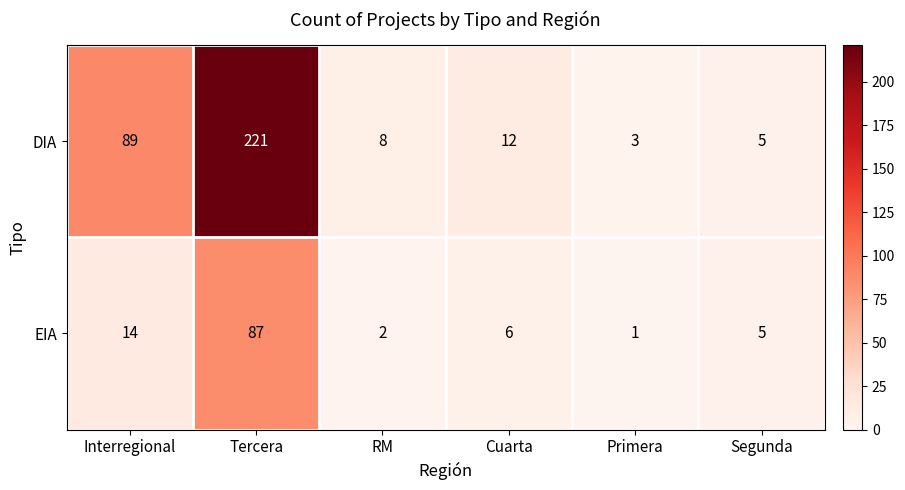

List the series in order of their overall mean, lowest first.

EIA, DIA